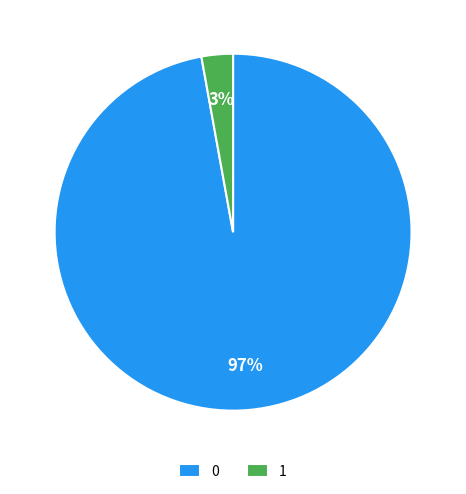

What percentage is the 1 slice, to the nearest percent?

3%